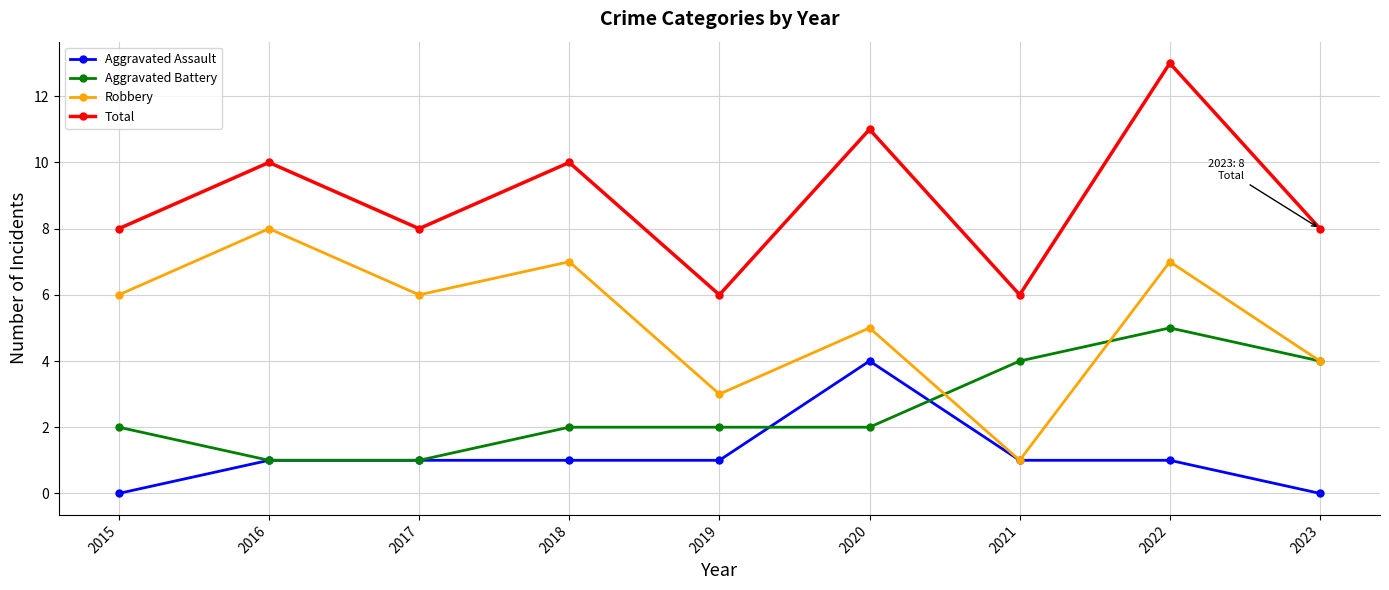

What is the spread (max minus min) of values at 2022?

12